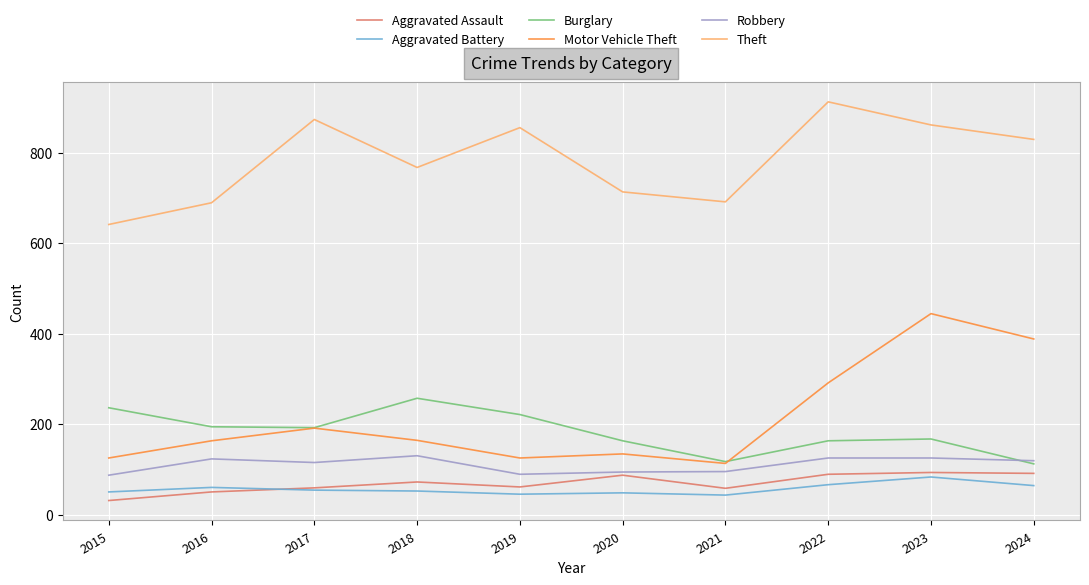

What is the average value of the Aggravated Assault series?

69